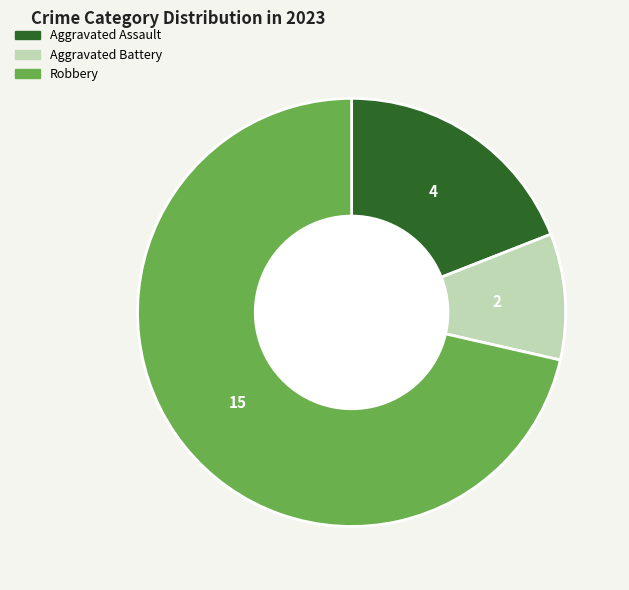

Rank the categories by value from highest to lowest.

Robbery, Aggravated Assault, Aggravated Battery